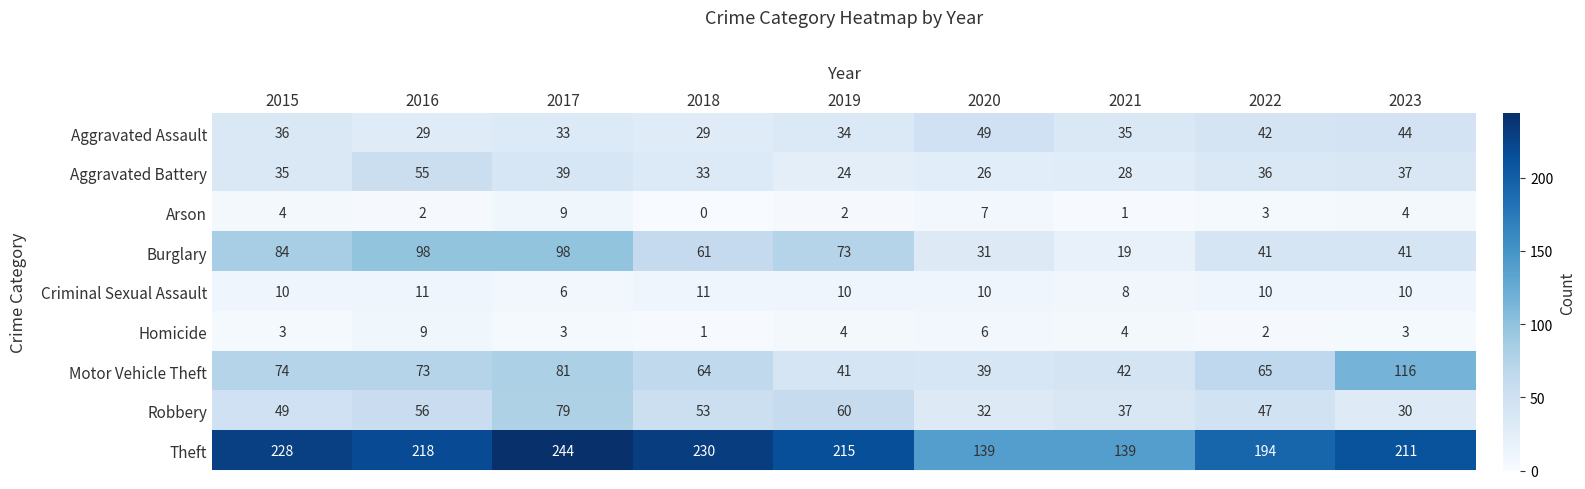

What is the total value across all series at 2022?

440